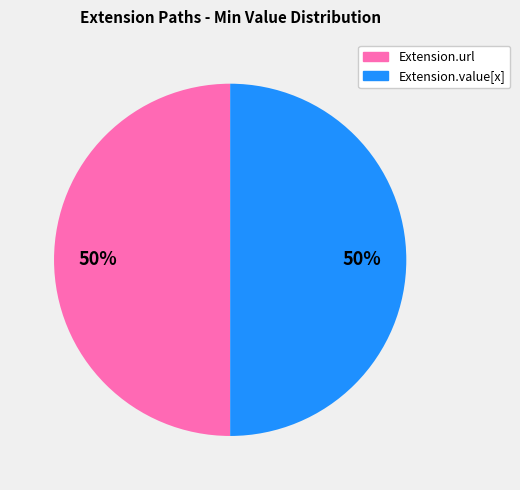

To the nearest percent, what portion does Extension.value[x] represent?

50%